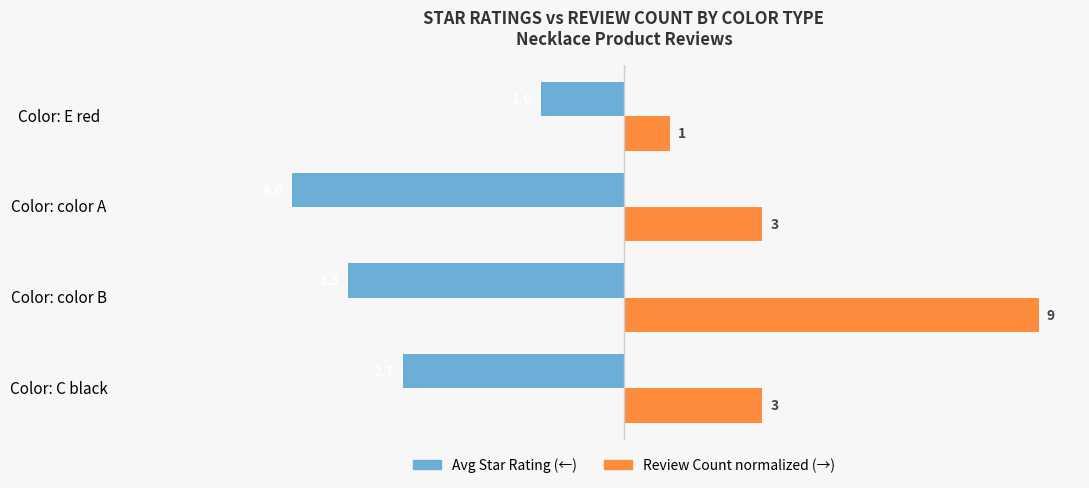

How many categories are shown in the chart?

4